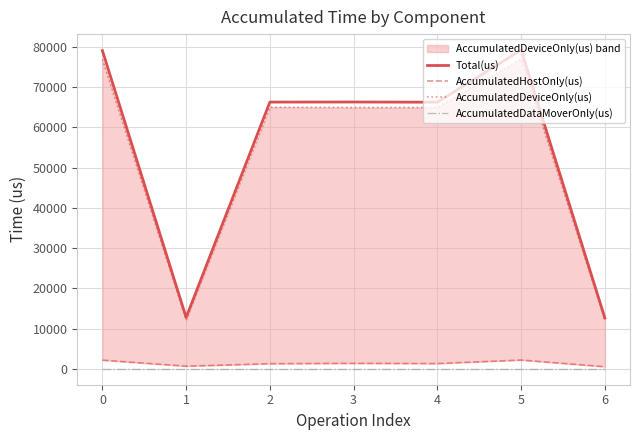

How many data points does each series have?

7